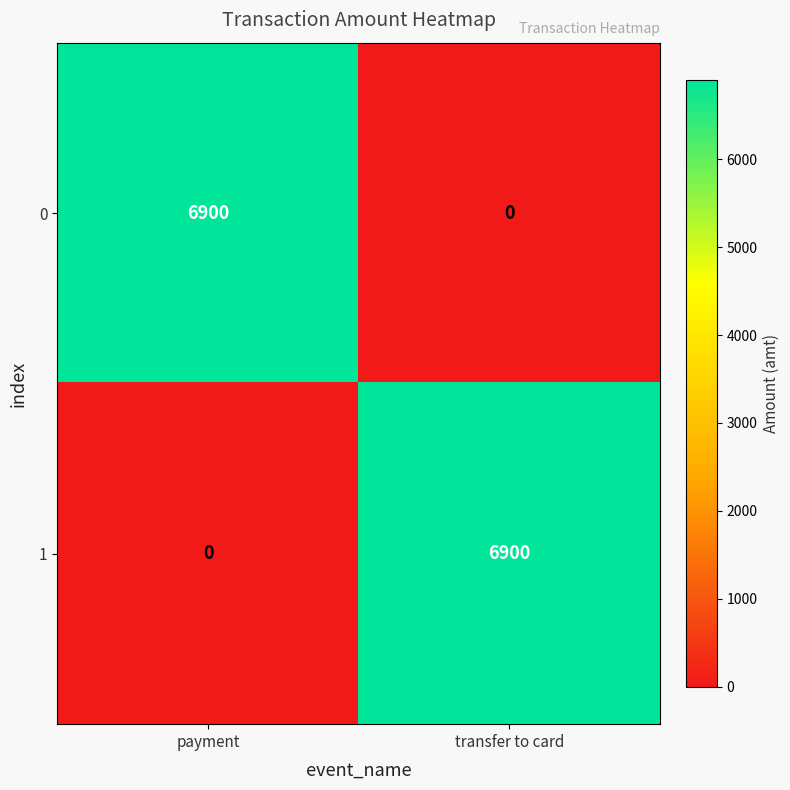

The 0 series shows 6900 at payment. True or false?

True